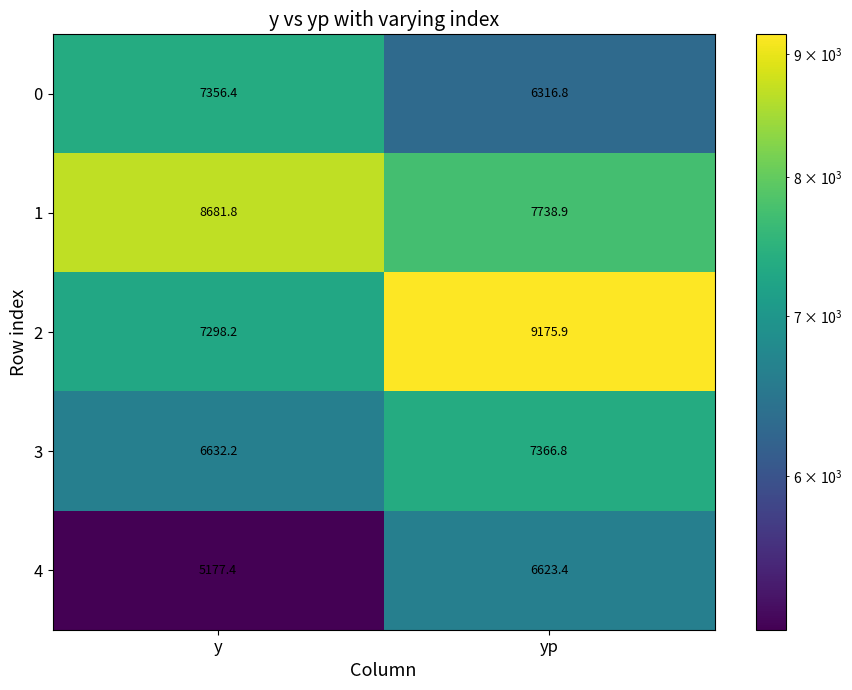

How many categories are shown in the chart?

2